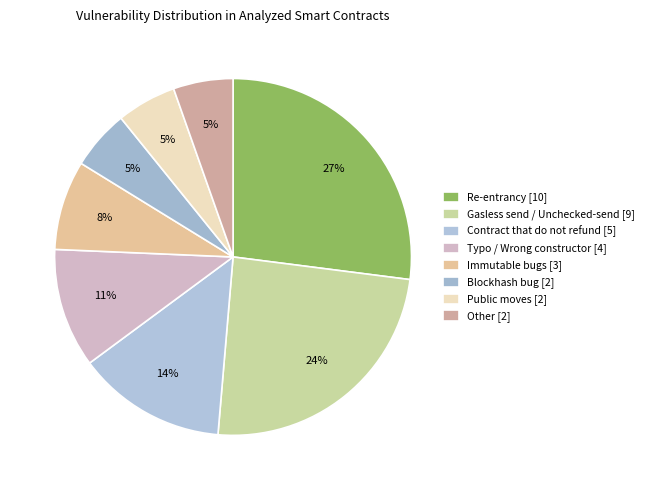

Which slice is the smallest?

Blockhash bug